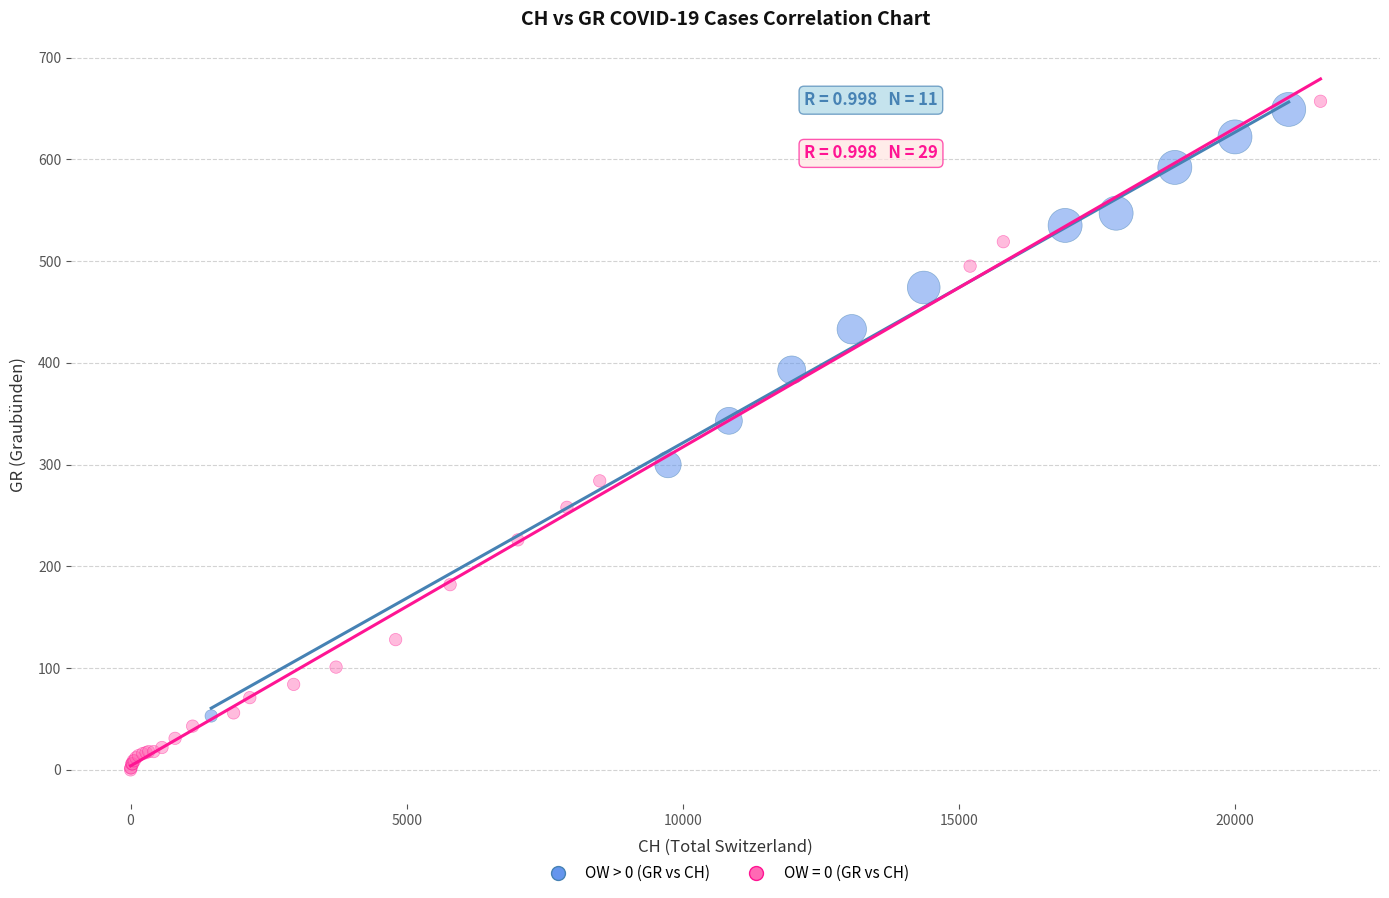

Which series reaches the minimum Y coordinate?

OW = 0 (GR vs CH)